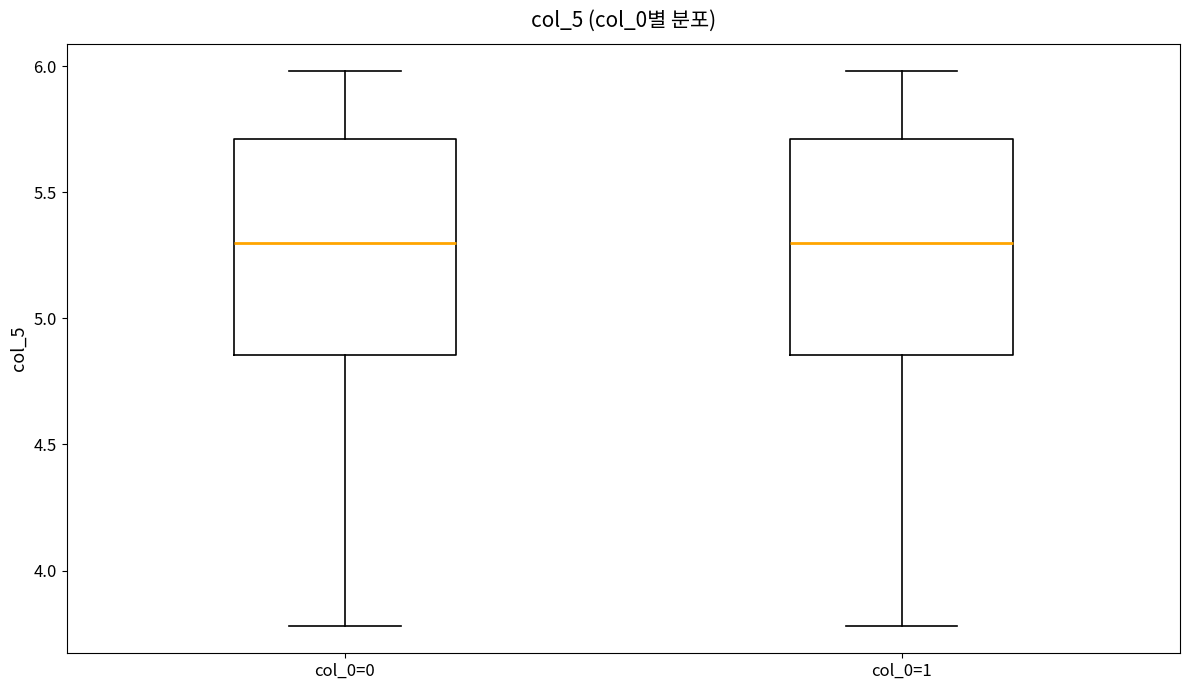

Where is the upper edge of the box for col_0=0 on the y-axis? The values are not printed on the chart, so give them approximately, as read against the axis.

5.70